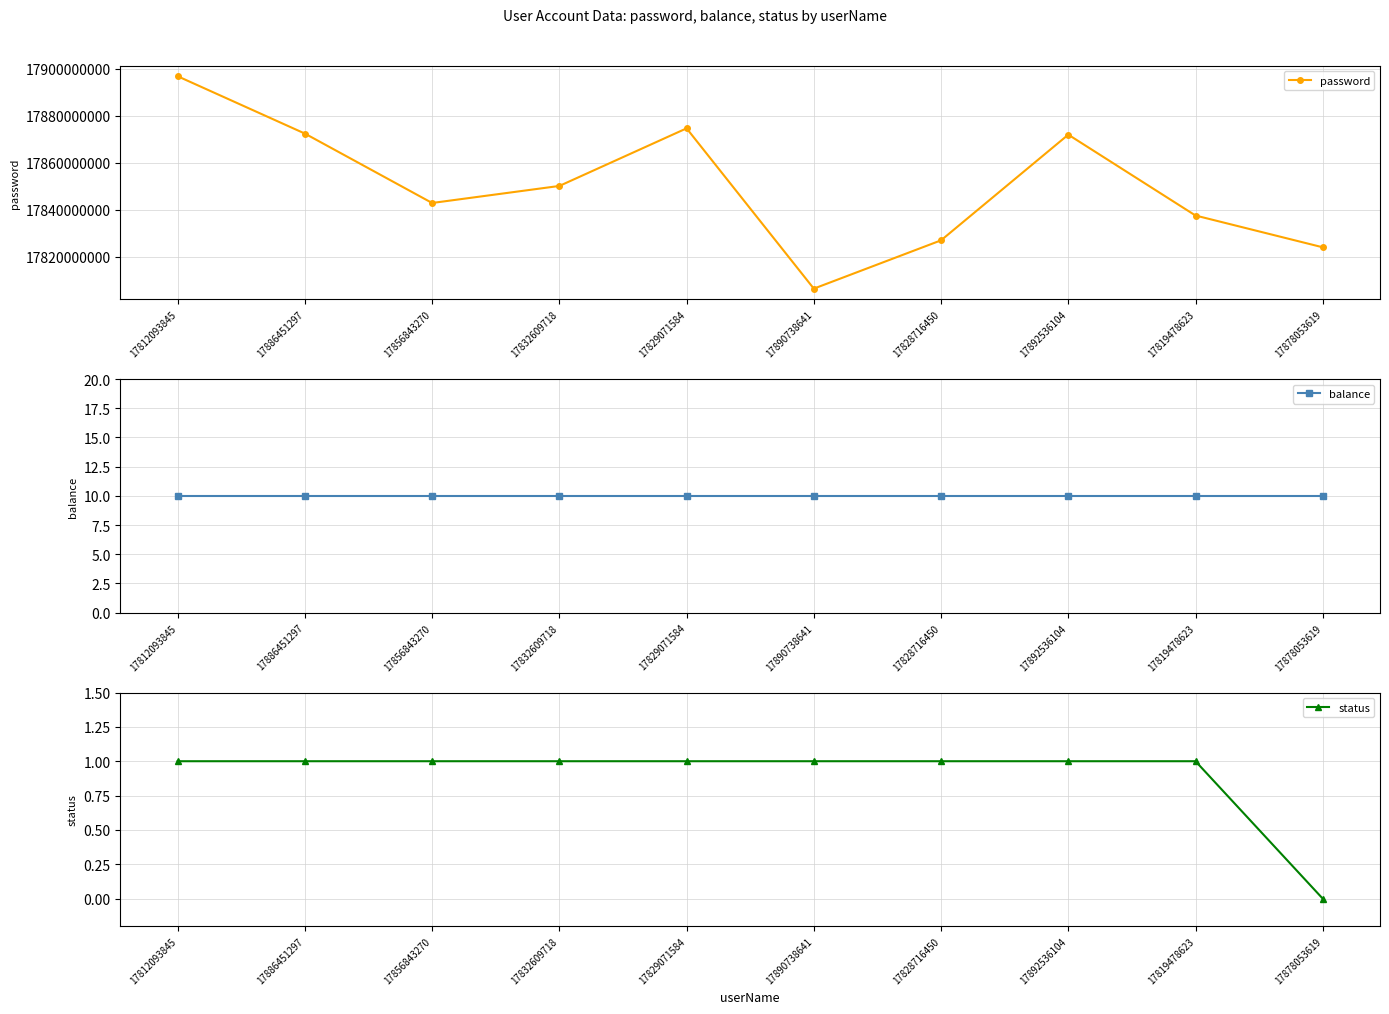

List the labels in order of password value, largest first.

17812093845, 17829071584, 17886451297, 17892536104, 17832609718, 17856843270, 17819478623, 17828716450, 17878053619, 17890738641